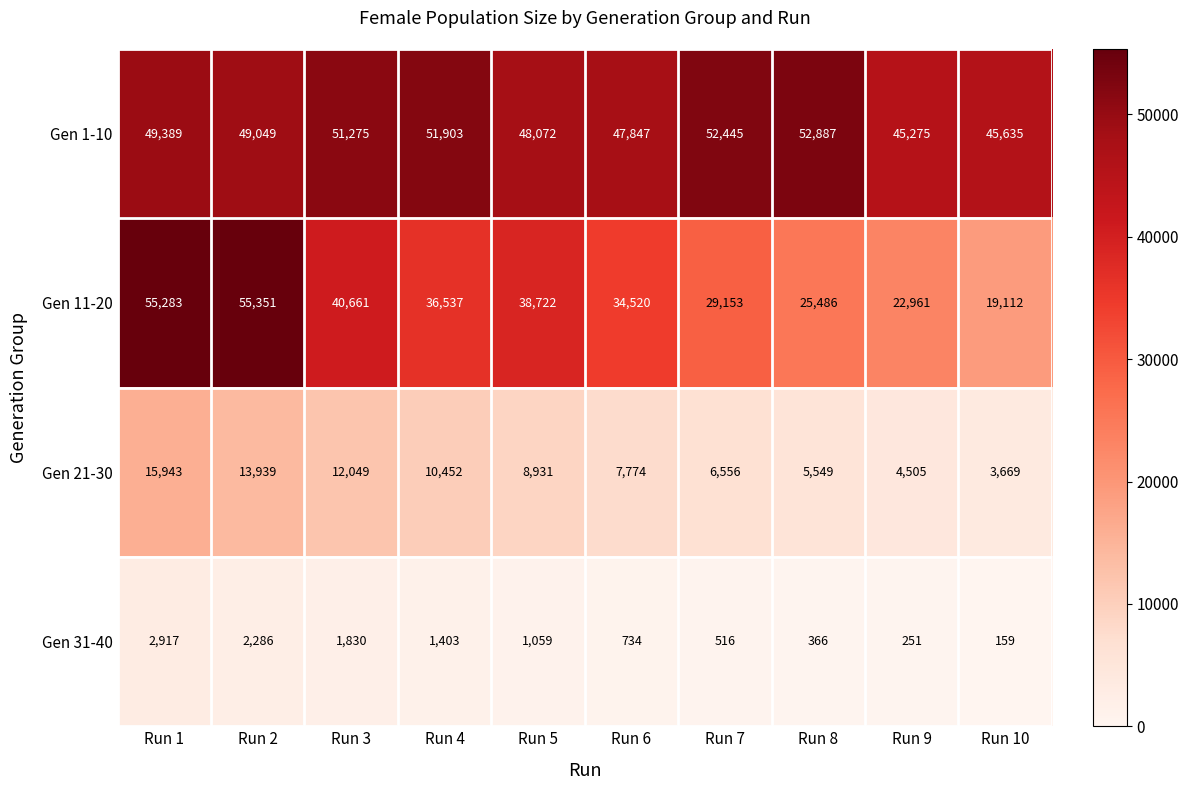

Which series changed the most between Run 3 and Run 4?

Gen 11-20